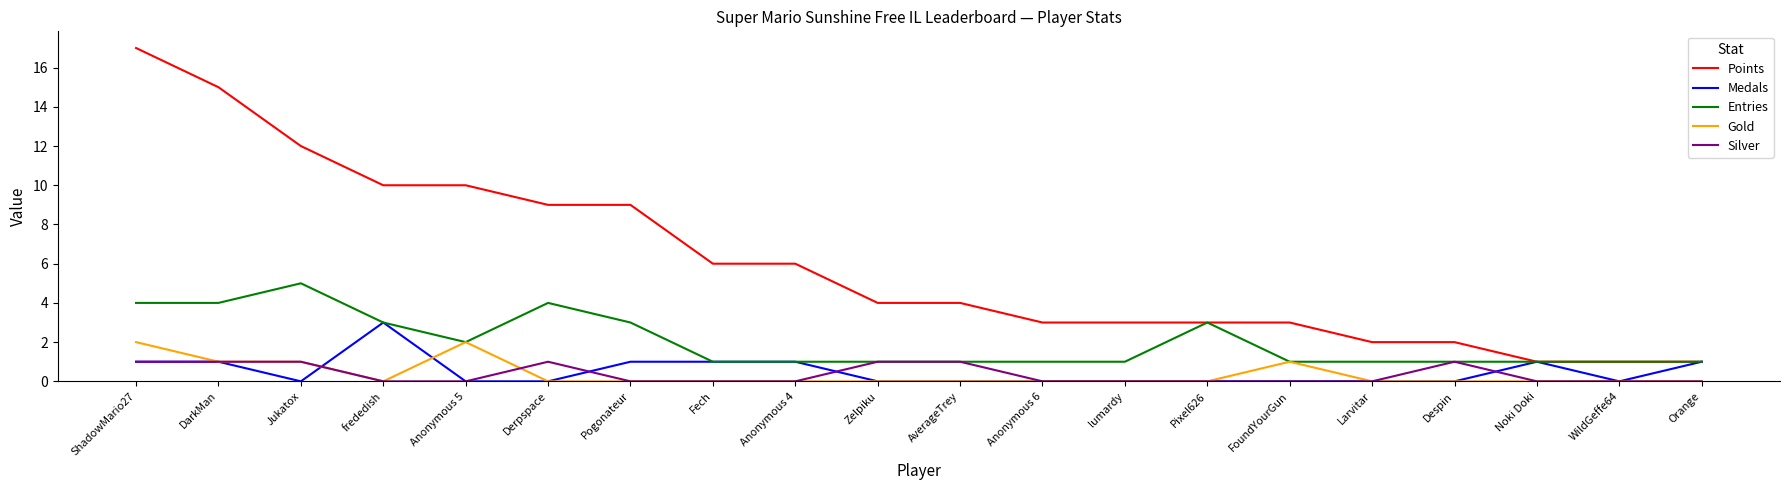

How many series are shown in this chart?

5